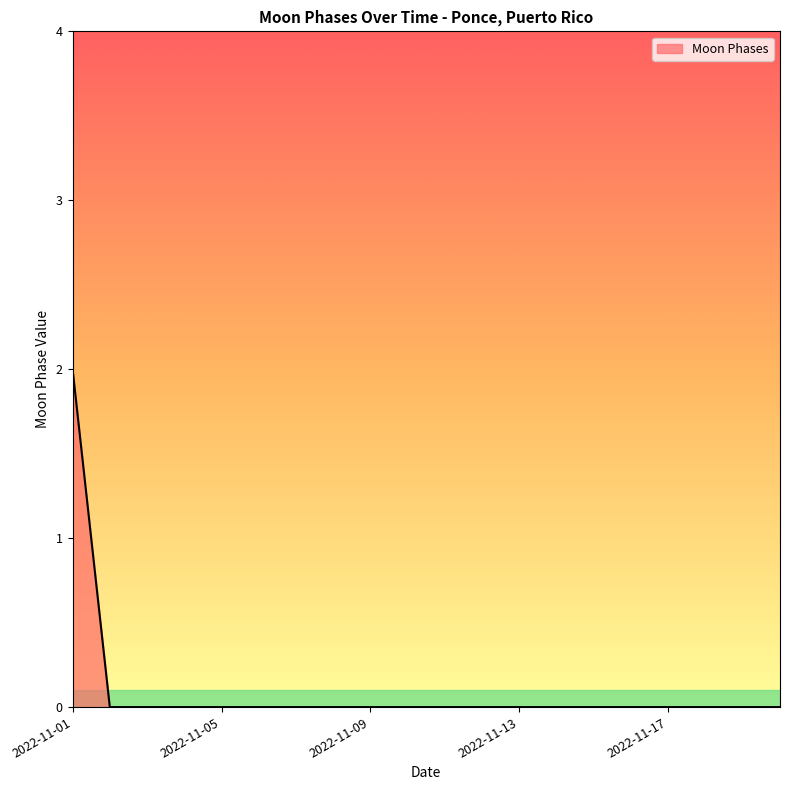

Does the chart display data point markers on the line(s)?

No